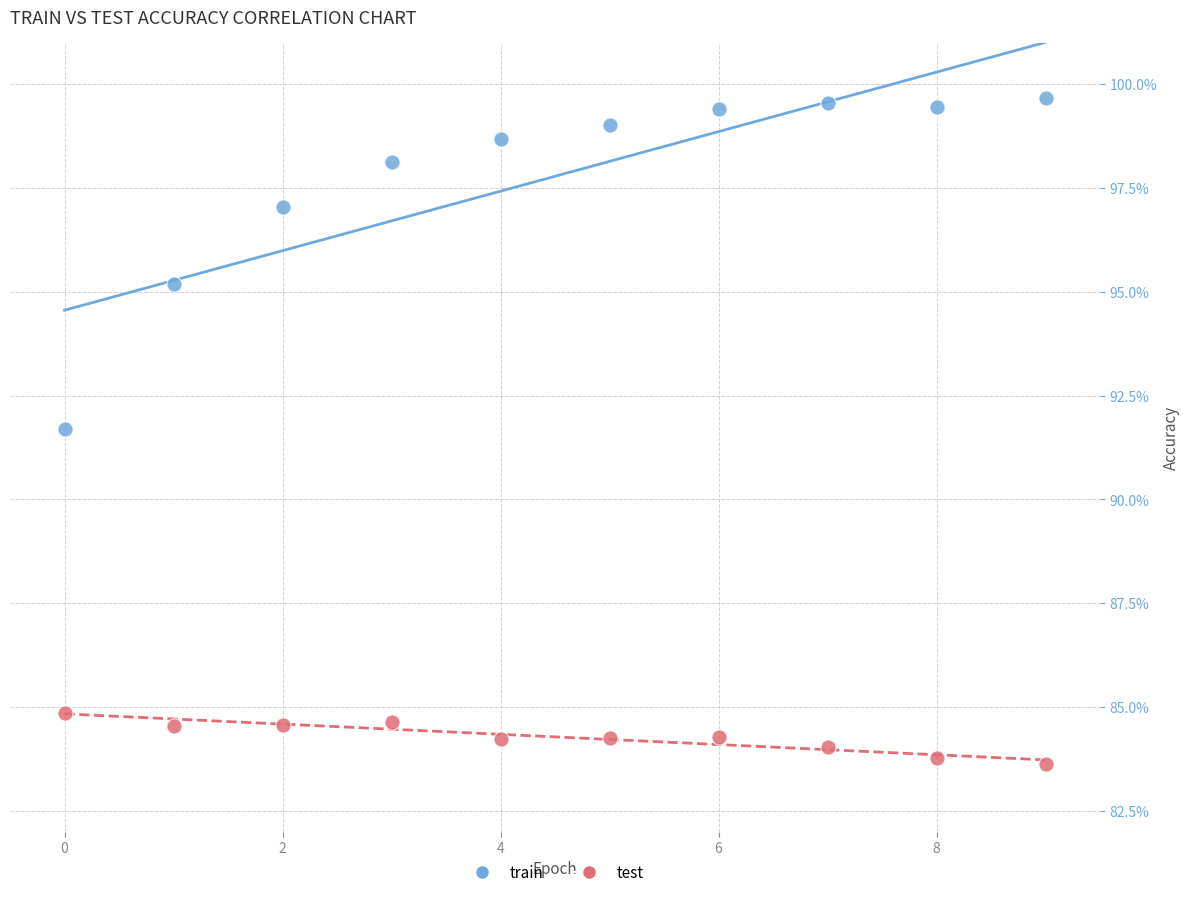

What are all the series names shown in the legend?

train, test